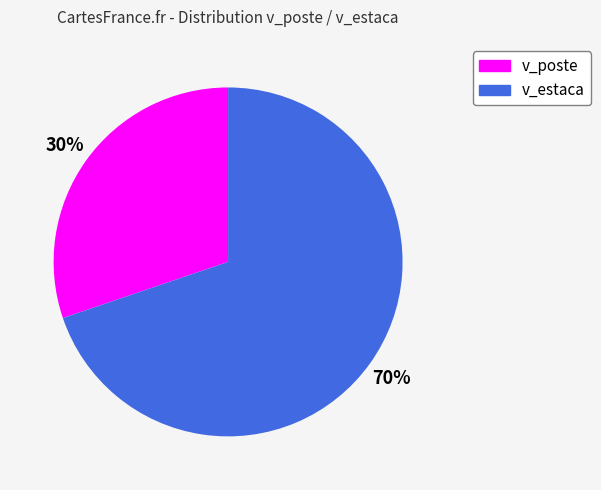

What is the smallest slice in the pie chart?

v_poste